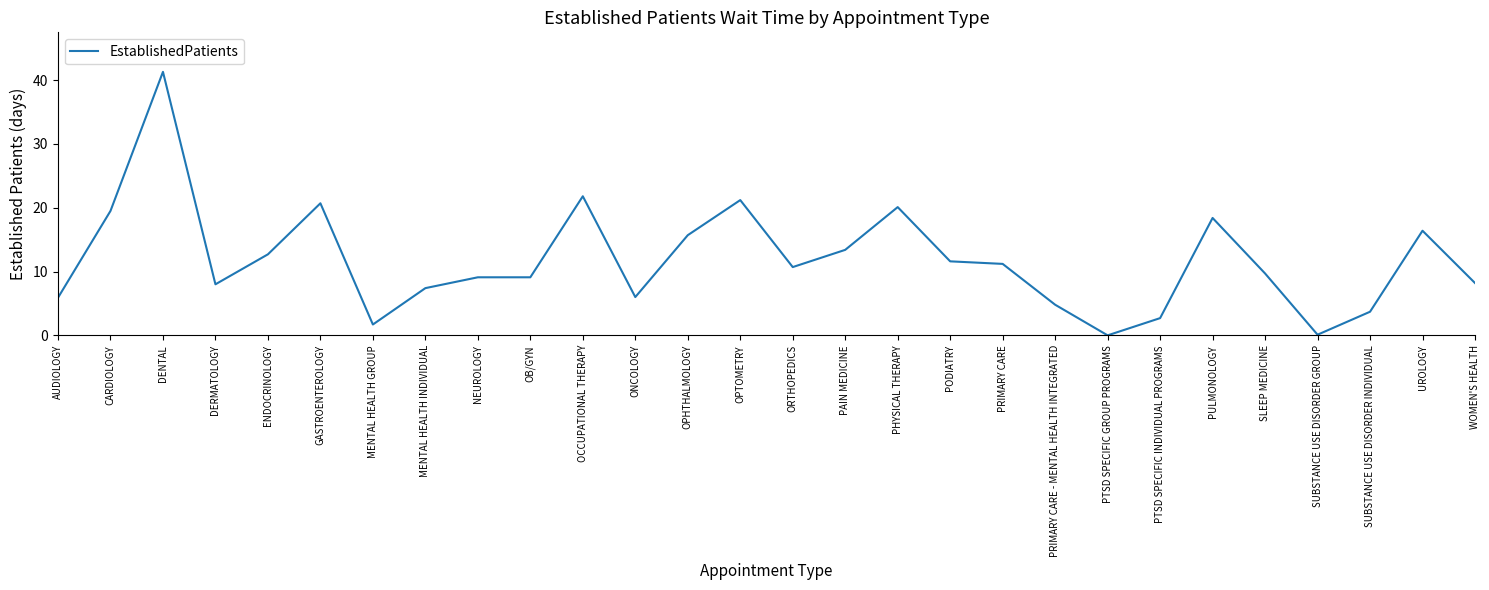

True or false: the data shows 0.1 at SUBSTANCE USE DISORDER GROUP.

True